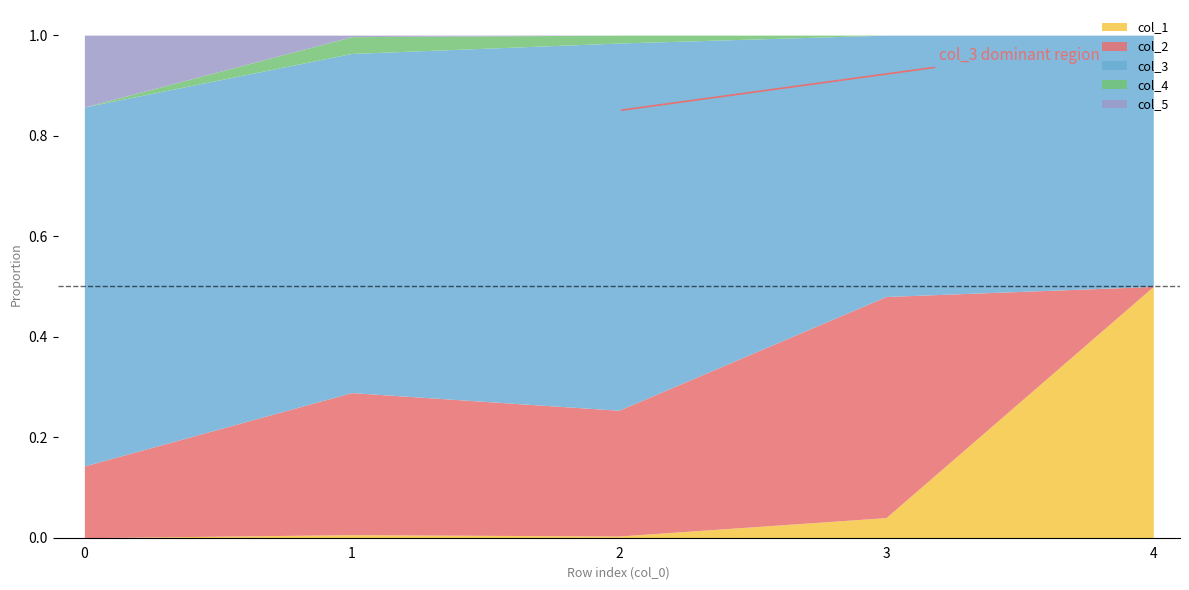

How many times do col_4 and col_5 cross each other?

1